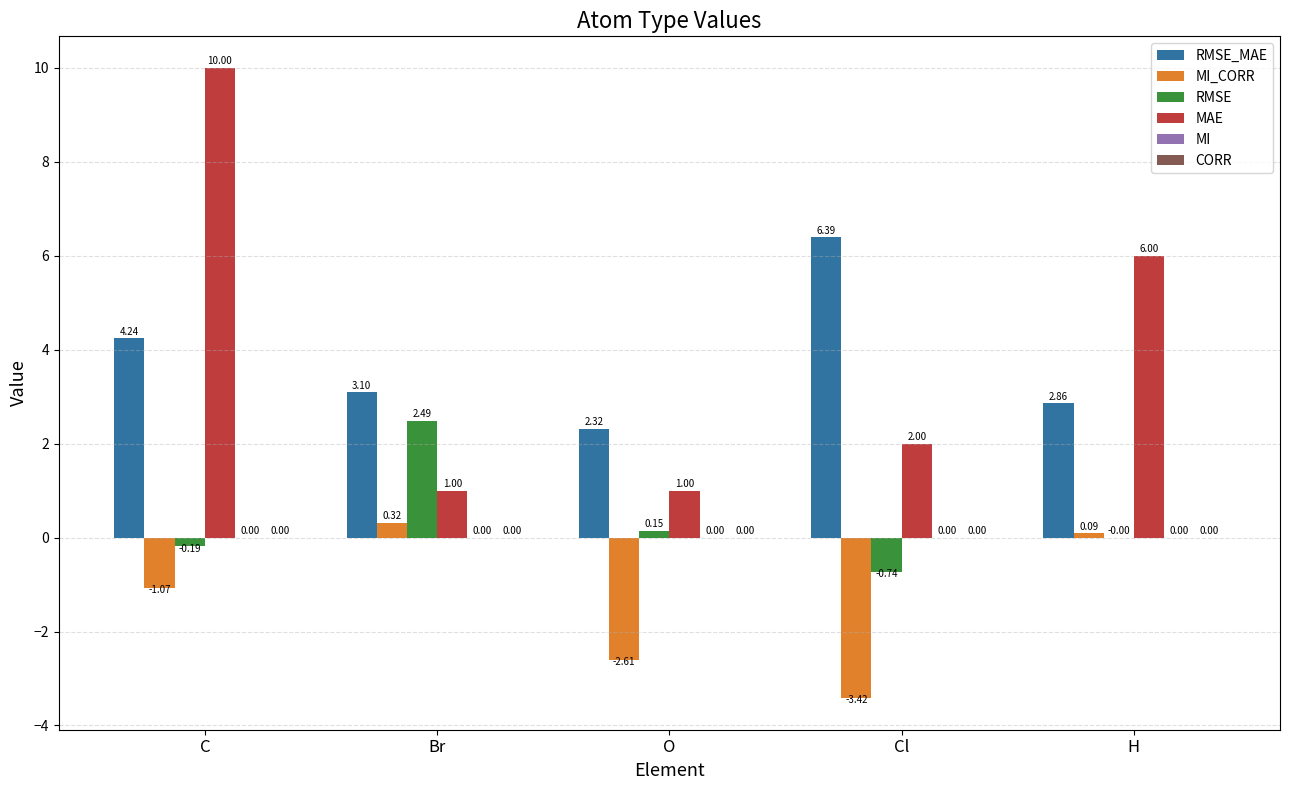

At which label does RMSE first exceed 0?

Br